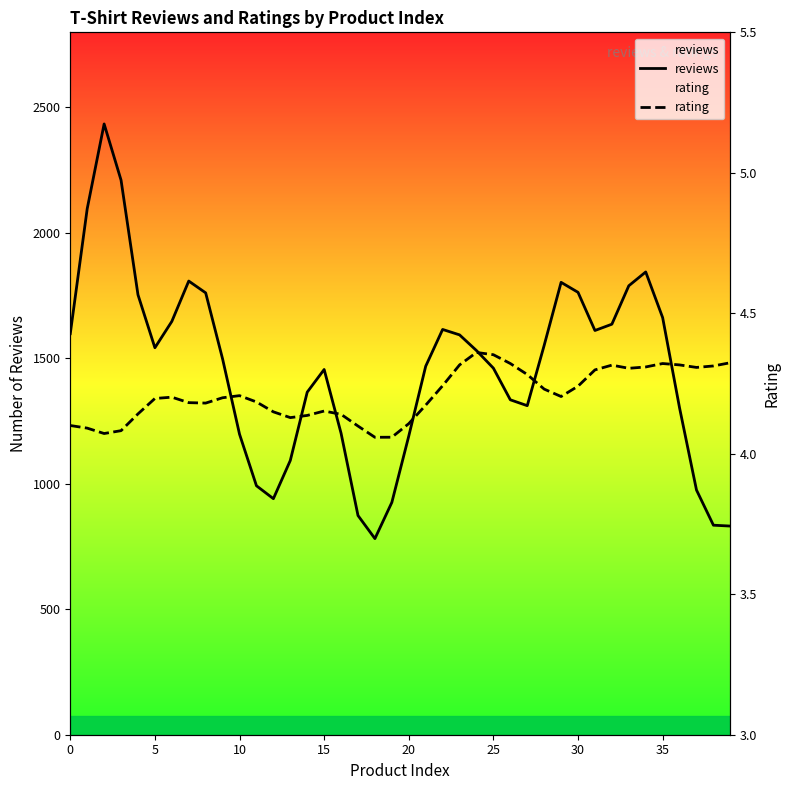

Between 0 and 10, which series saw the biggest shift?

reviews